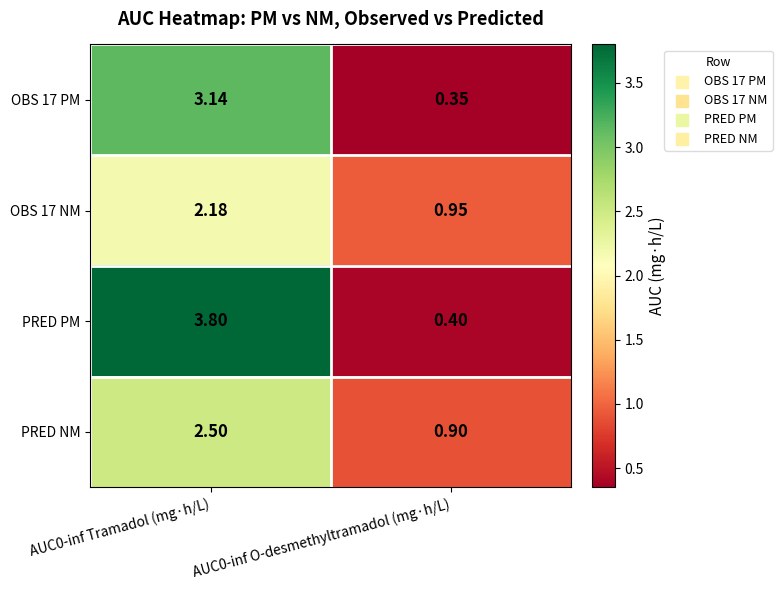

Is the value of PRED PM at AUC0-inf O-desmethyltramadol (mg·h/L) greater than the value of OBS 17 NM at AUC0-inf O-desmethyltramadol (mg·h/L)?

No